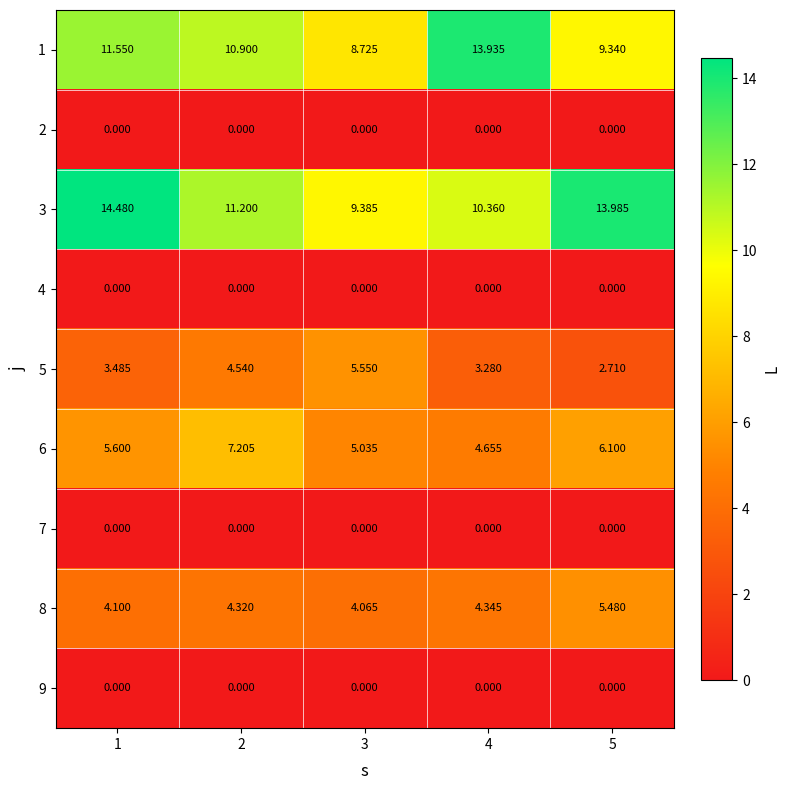

How many data points does each series have?

5